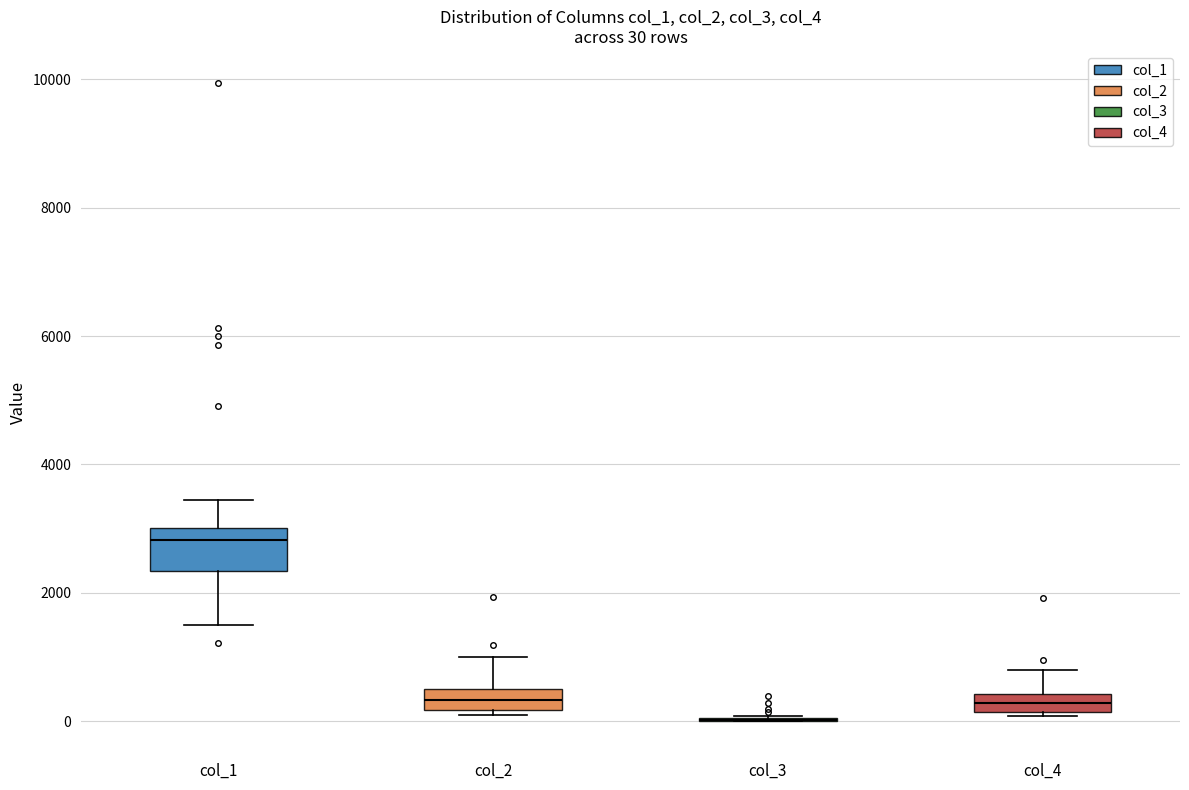

Which box is the tallest, from its lower edge to its upper edge?

col_1